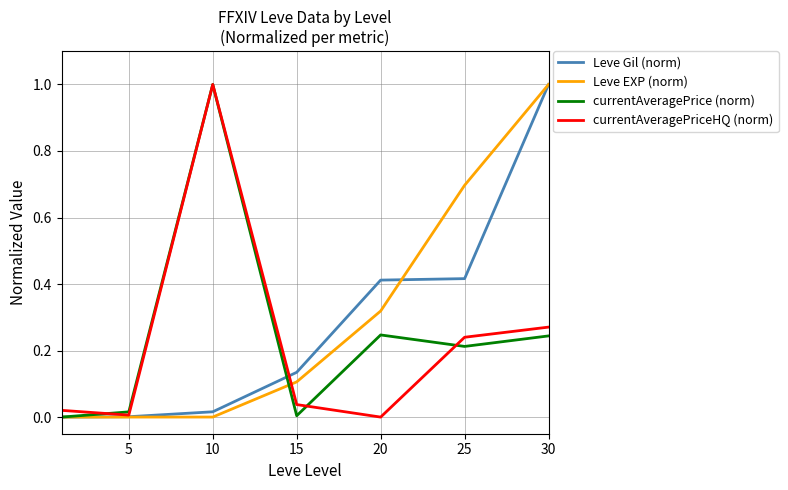

Is this an area chart (filled region under the line)?

No